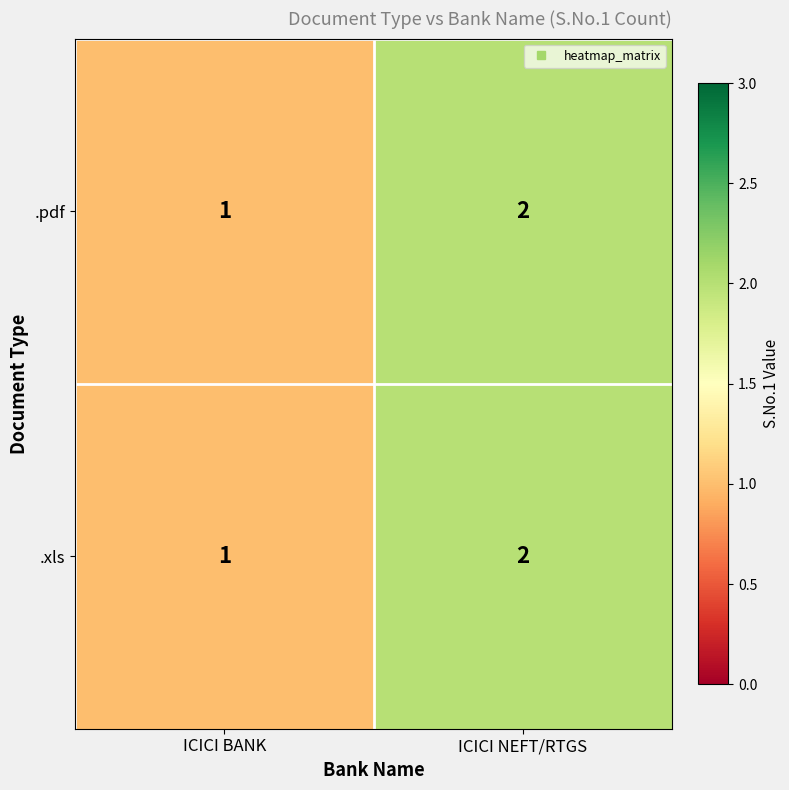

The .xls series shows 4 at ICICI NEFT/RTGS. True or false?

False